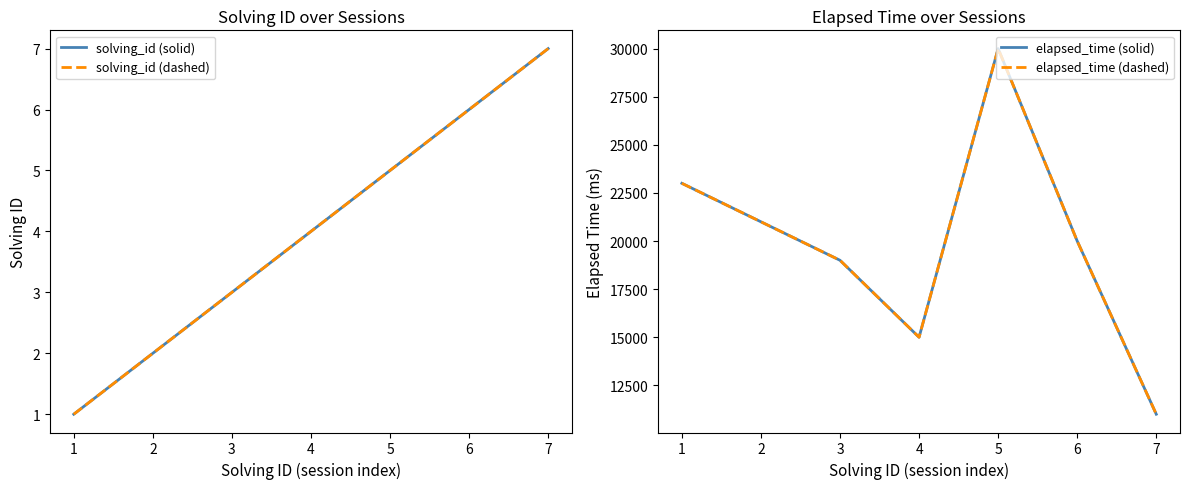

True or false: elapsed_time (solid) and solving_id (solid) cross at least once.

False